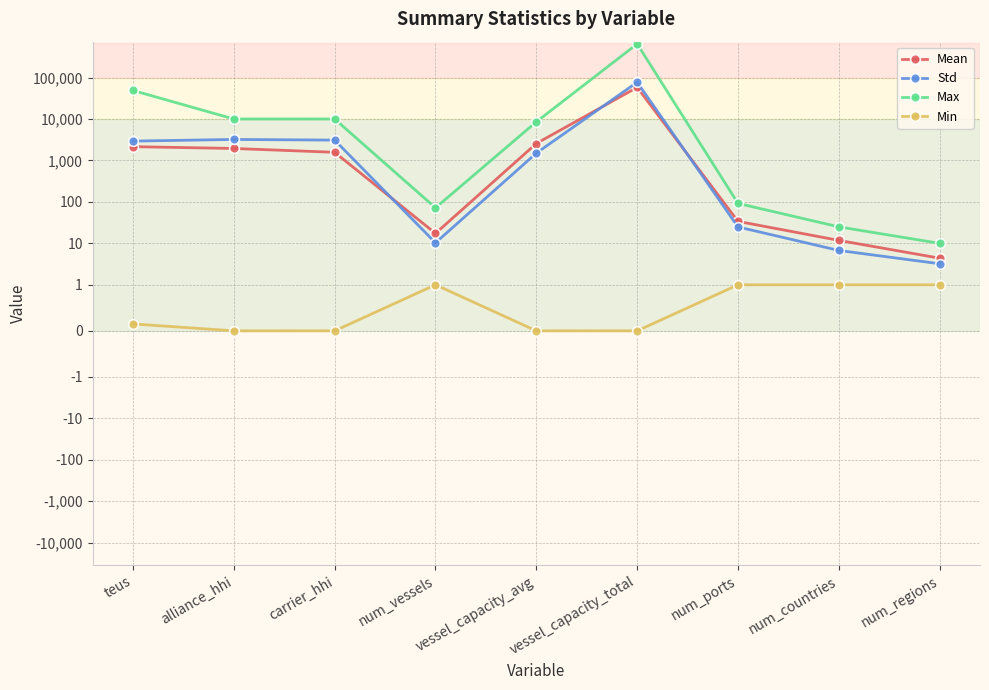

True or false: Min and Max cross at least once.

False